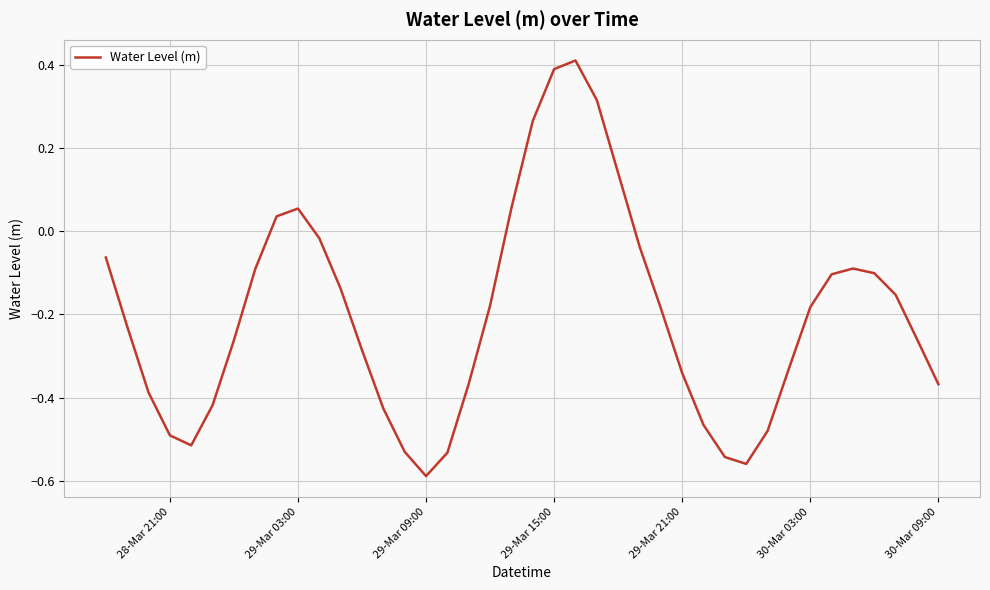

Is this an area chart (filled region under the line)?

No